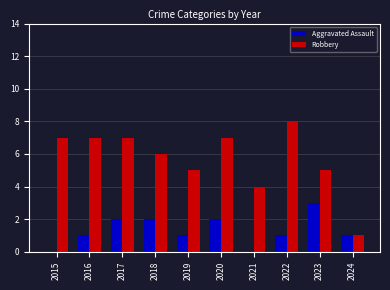

Are the bars grouped side by side (vs. stacked)?

Yes